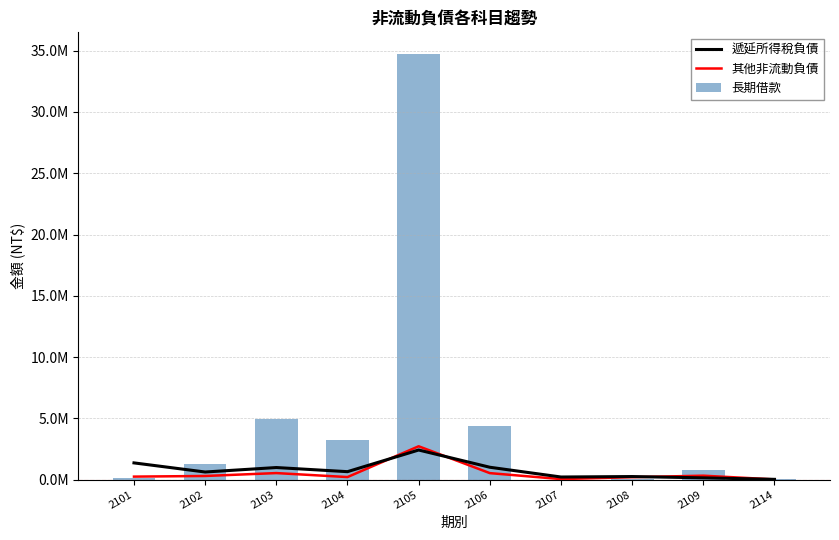

Is the value of 其他非流動負債 at 2114 greater than the value of 長期借款 at 2107?

Yes